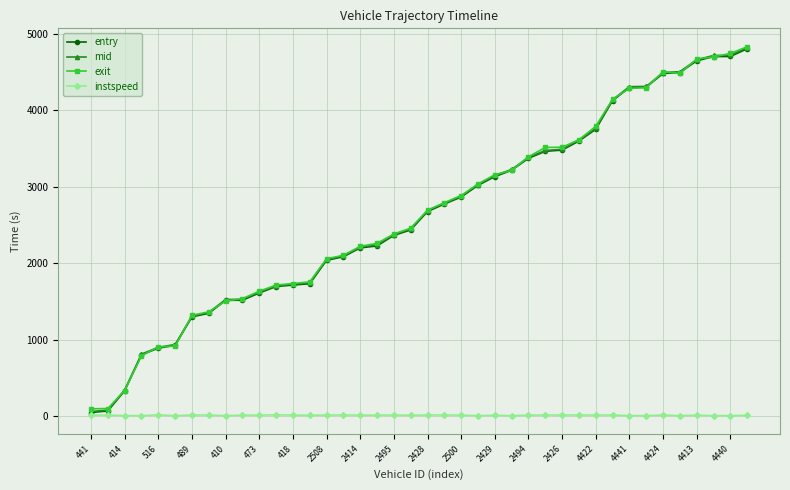

What is the difference between the second highest and second lowest values in the exit series?

4644.7